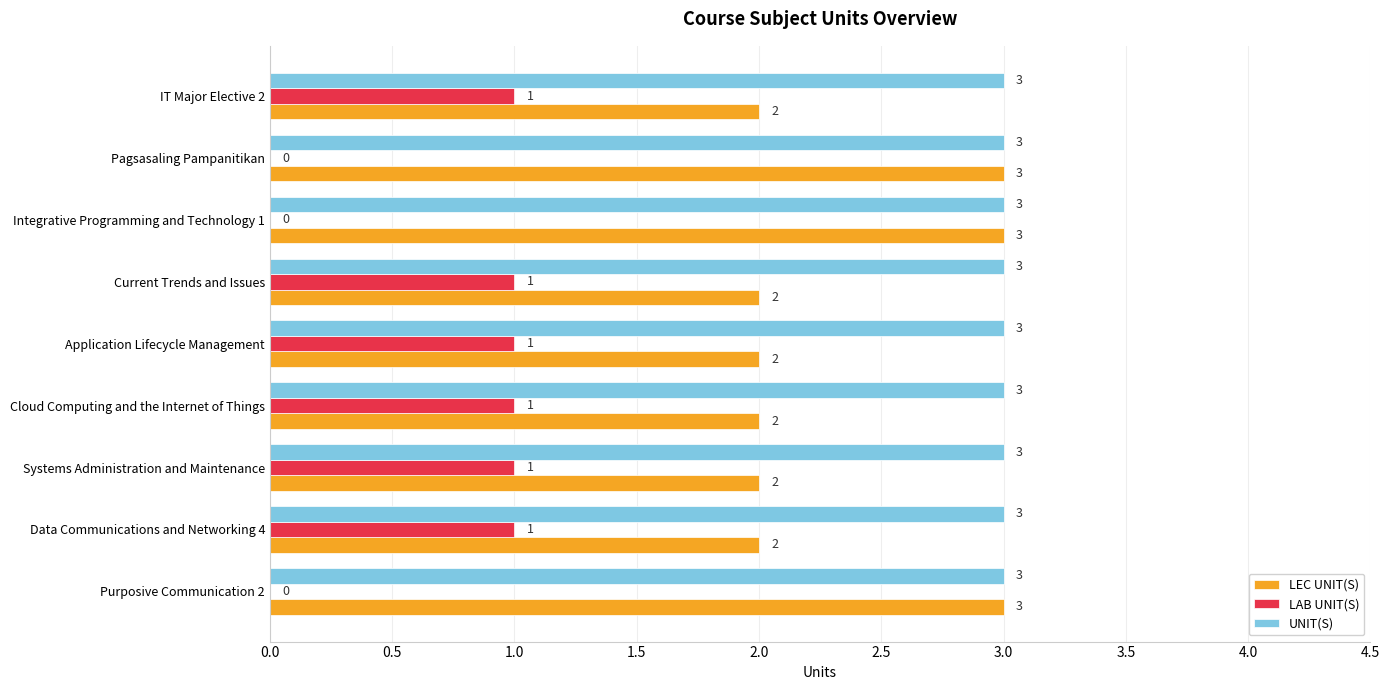

What is the total value across all series at IT Major Elective 2?

6